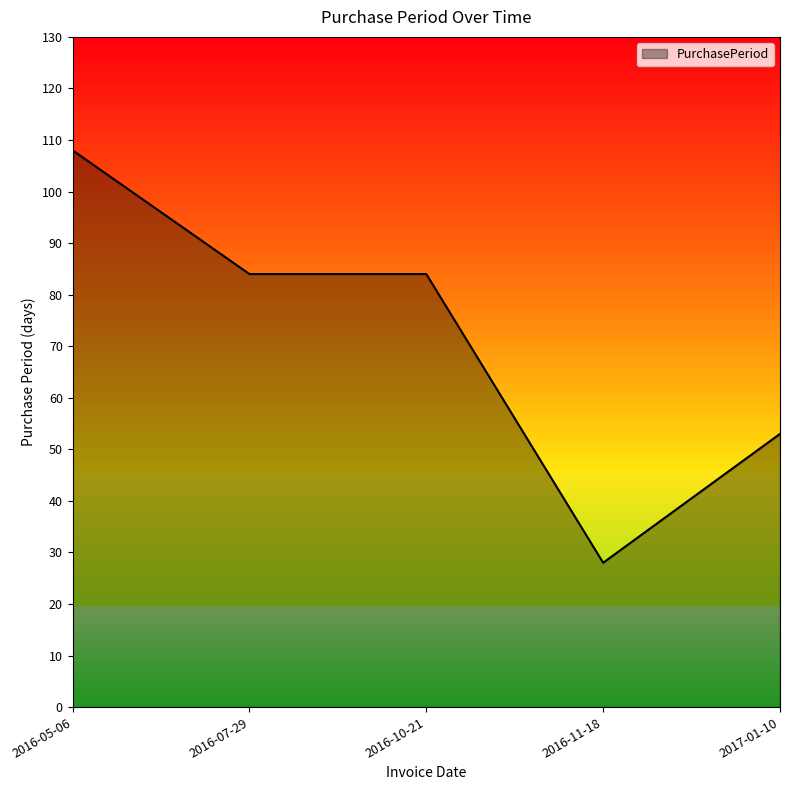

What position from the right is 2016-10-21?

3